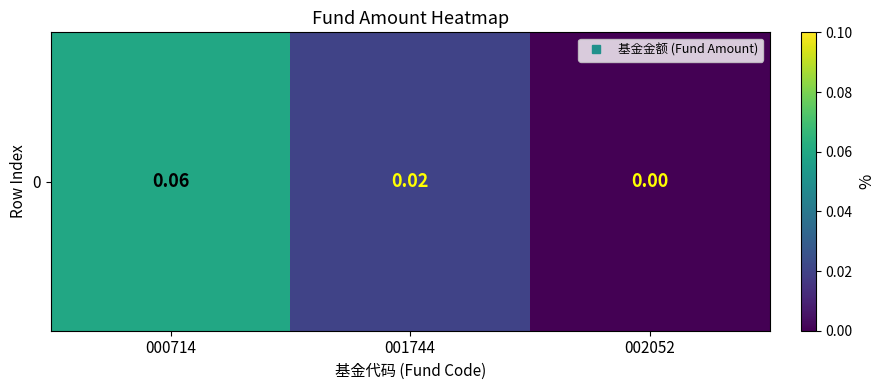

Reading right to left, extract all data points from this chart.

0.0	0.0	0.1